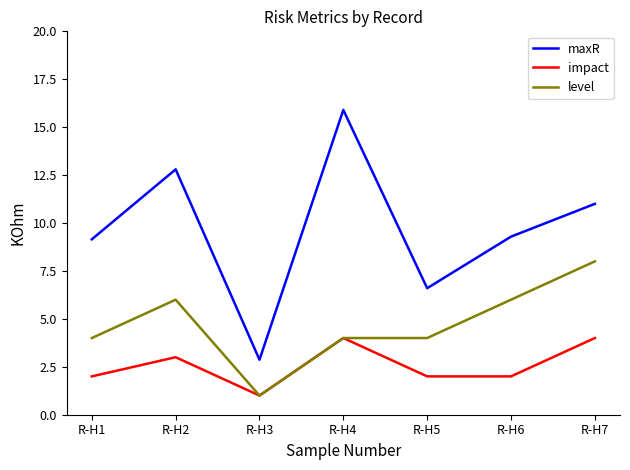

List the series in order of their peak value, lowest first.

impact, level, maxR